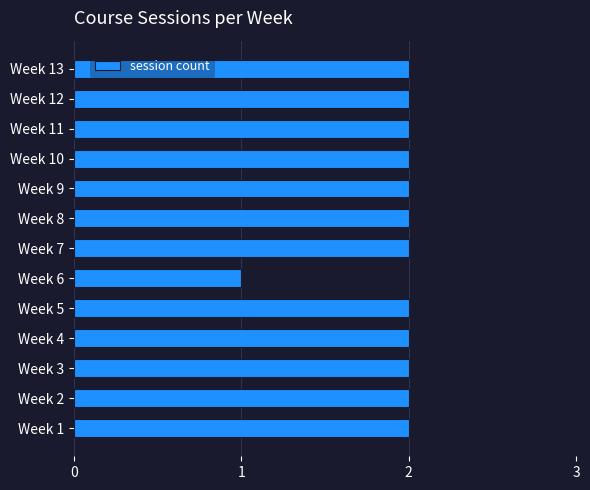

At which category does the chart reach its minimum across all series?

Week 6